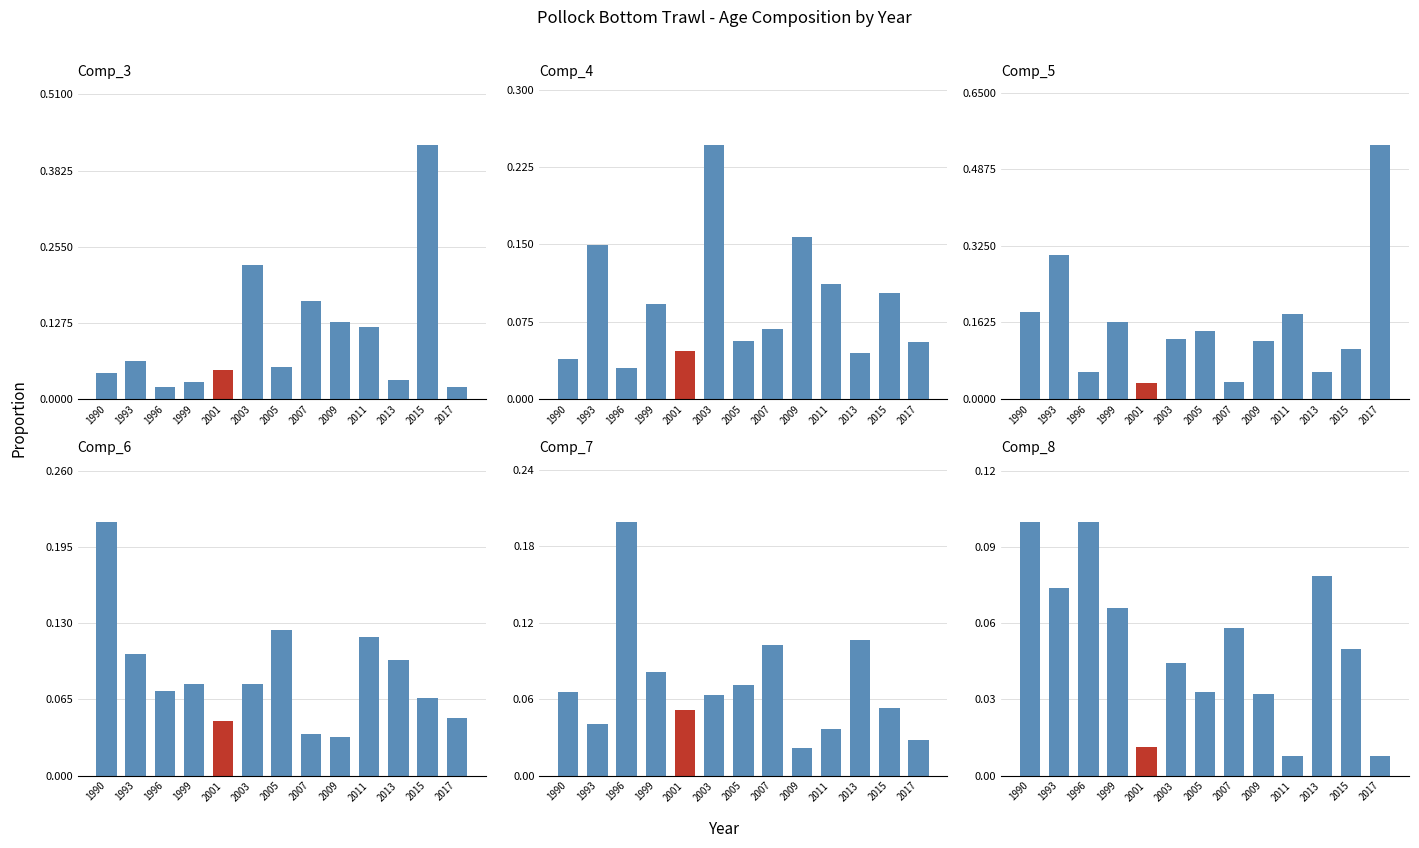

What are all the series names shown in the legend?

Comp_3, Comp_4, Comp_5, Comp_6, Comp_7, Comp_8